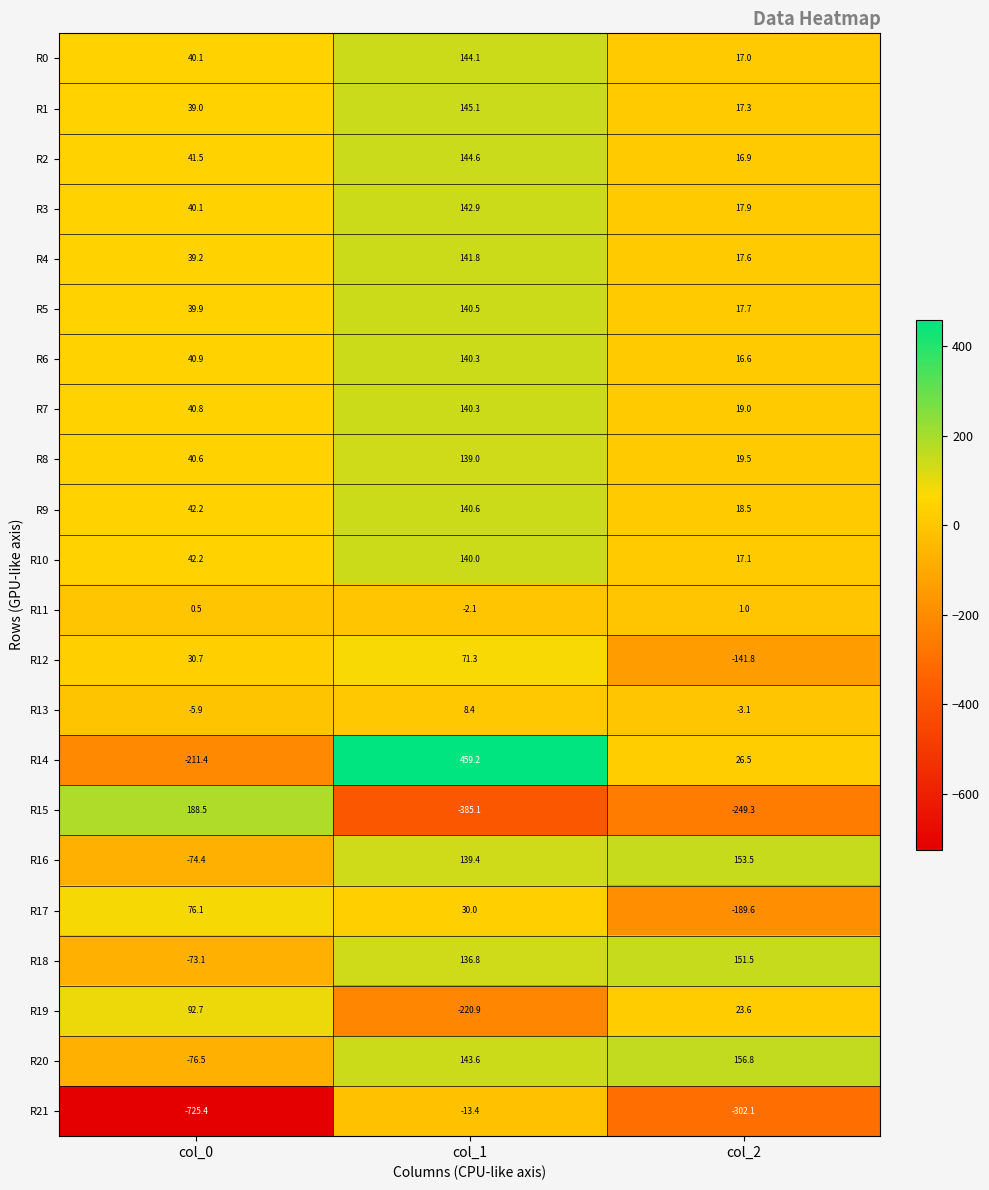

Count the number of data series in this chart.

22